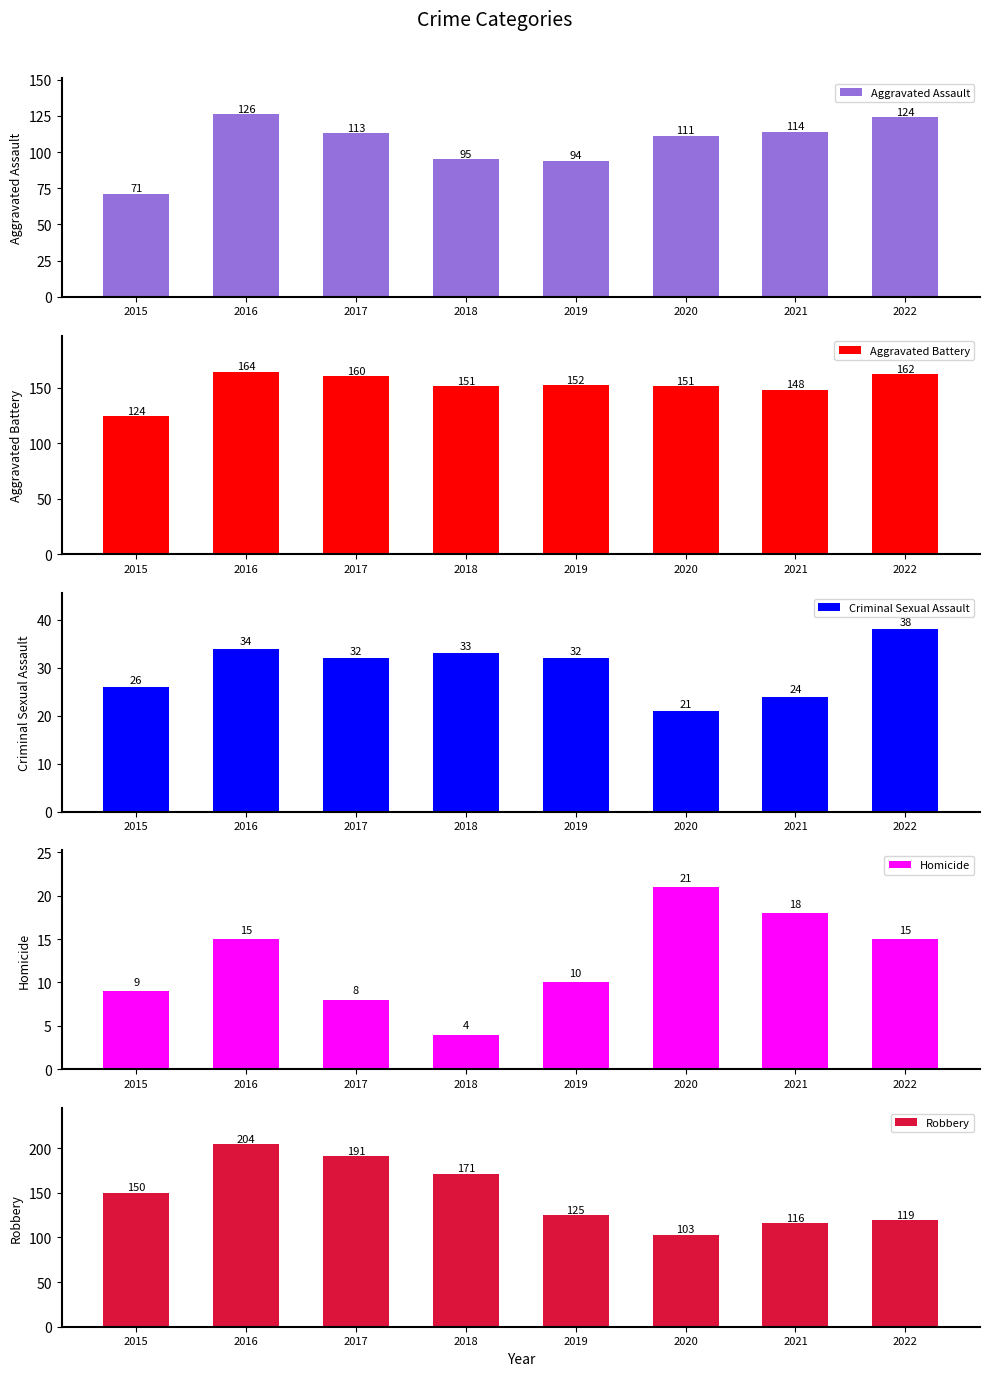

How many data points does each series have?

8